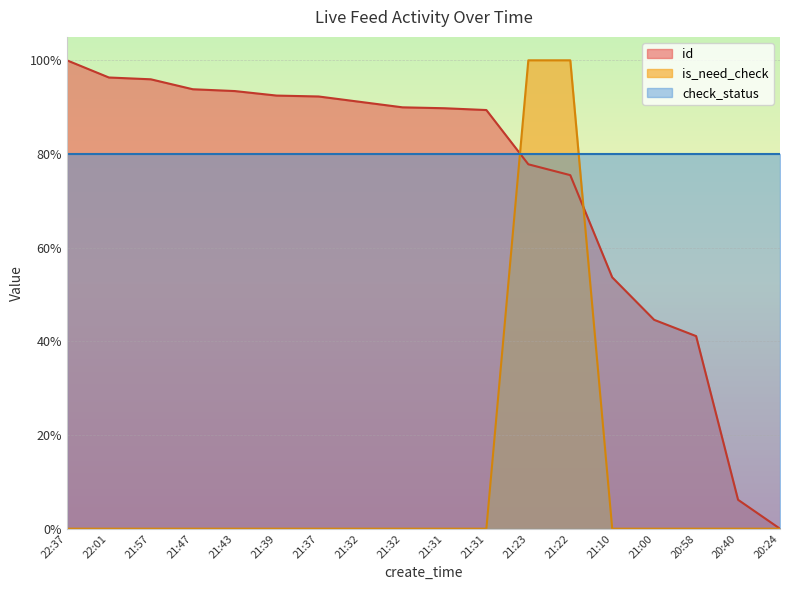

What are all the series names shown in the legend?

id, is_need_check, check_status